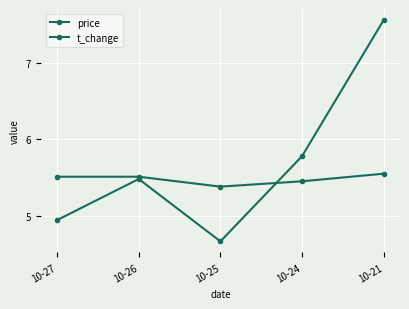

At which category does t_change reach its first local valley?

10-25